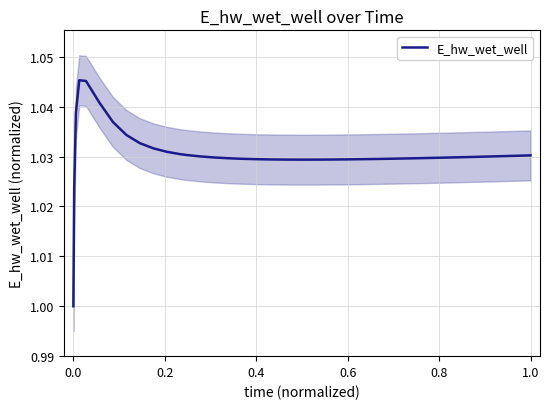

True or false: E_hw_wet_well has a value of 1.0 at 0.0.

True